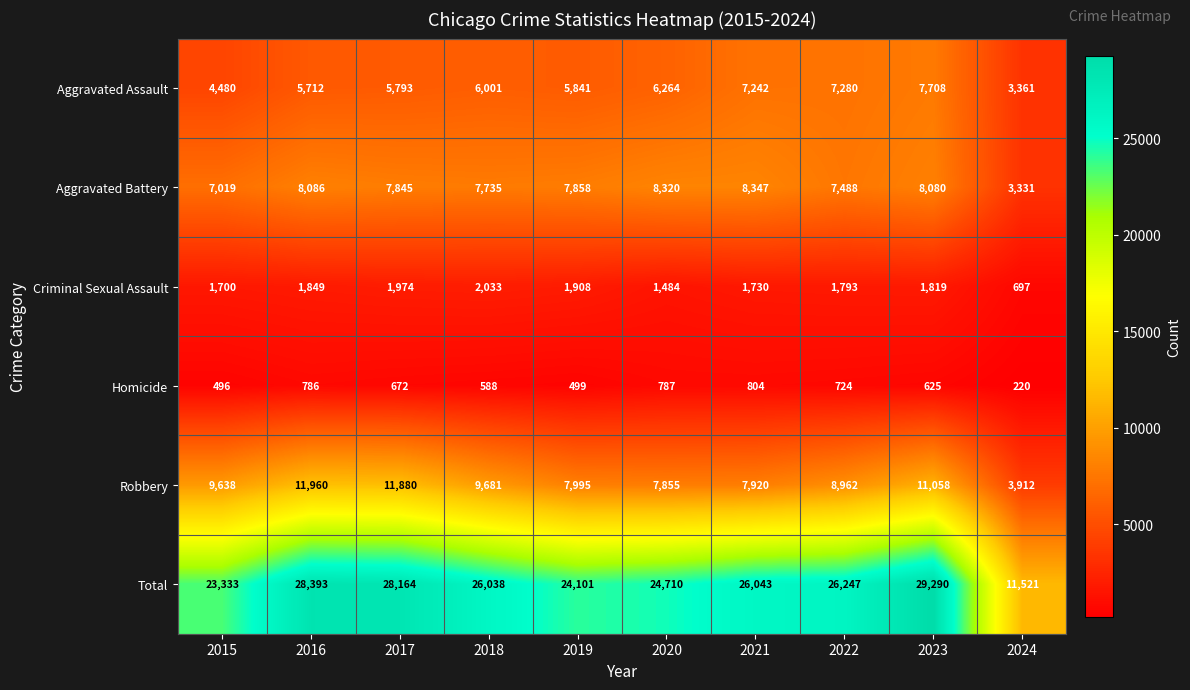

What is the maximum value shown in the chart?

29290